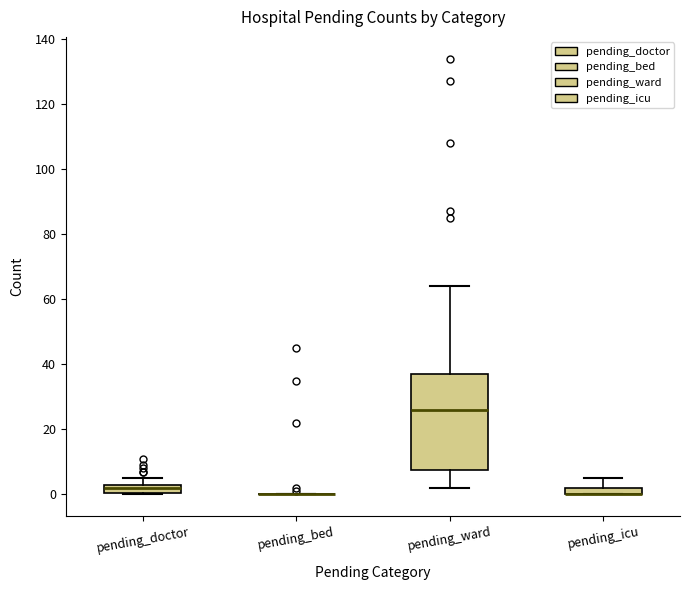

Where is the lower edge of the box for pending_doctor on the y-axis? The values are not printed on the chart, so give them approximately, as read against the axis.

0